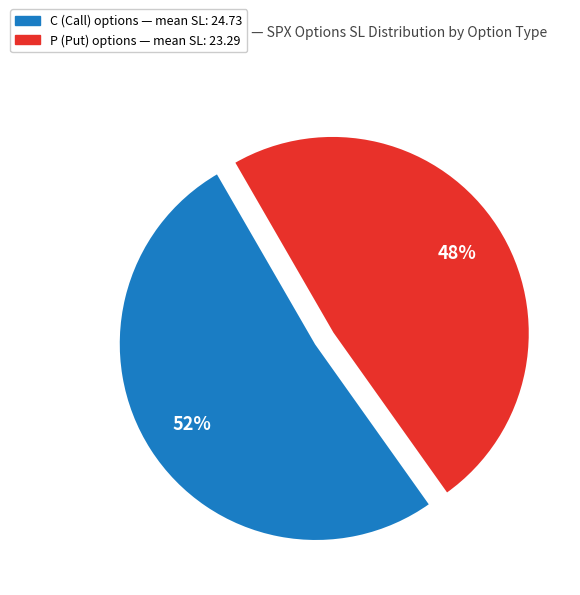

Approximately how many times larger is the value at C compared to P?

1.1